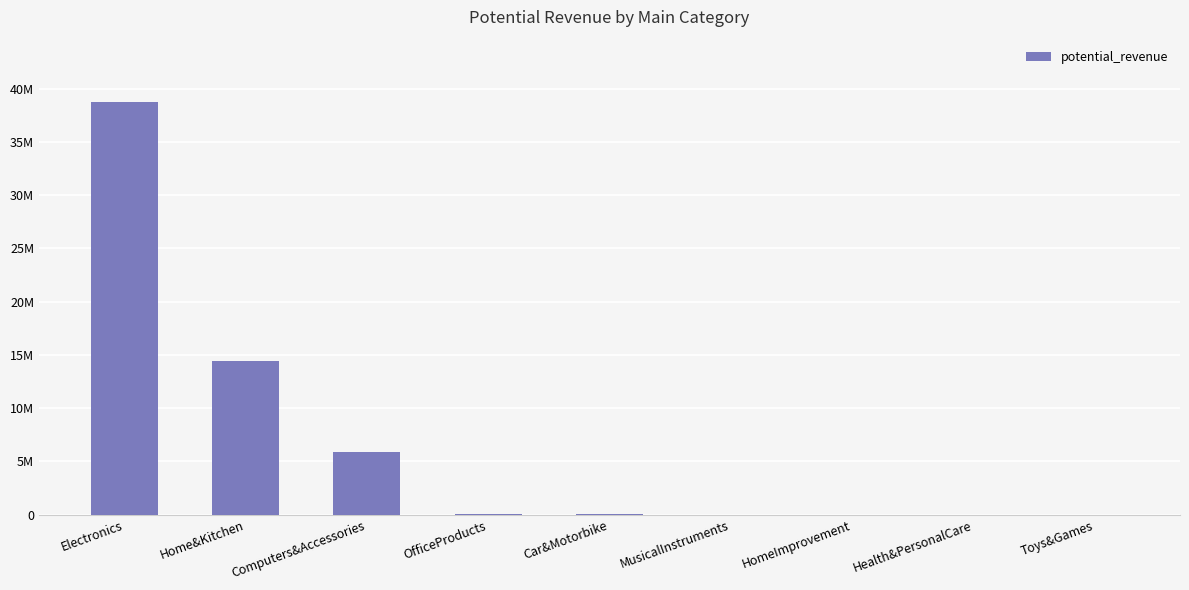

Are the bars horizontal?

No